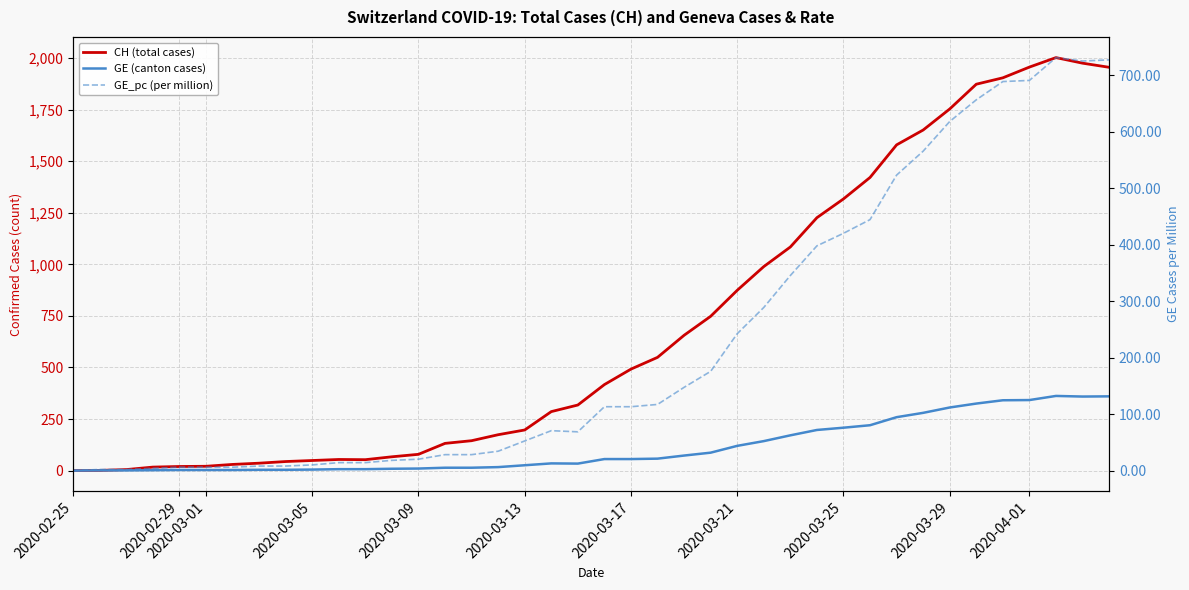

What are all the series names shown in the legend?

CH (total cases), GE (canton cases), GE_pc (per million)